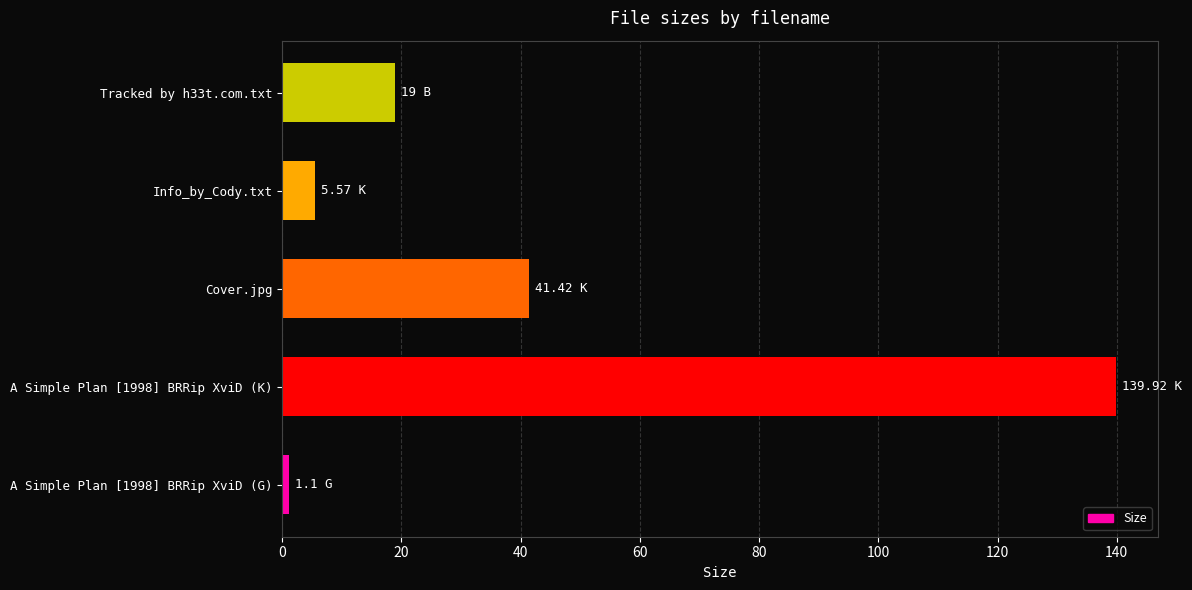

What is the greatest value displayed?

139.9